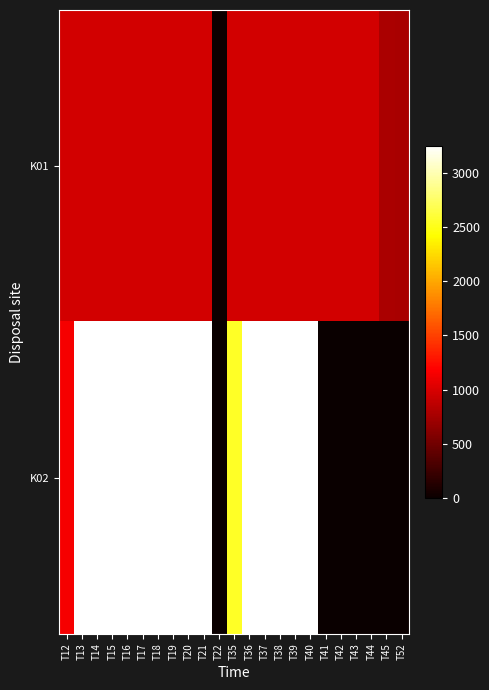

How many distinct data groups are displayed?

2